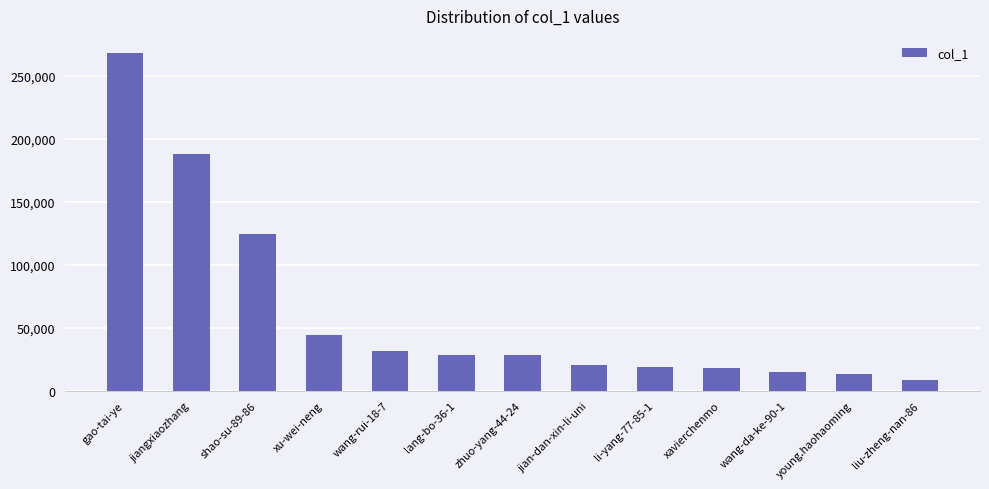

The chart shows a value of 67682 at xu-wei-neng. True or false?

False